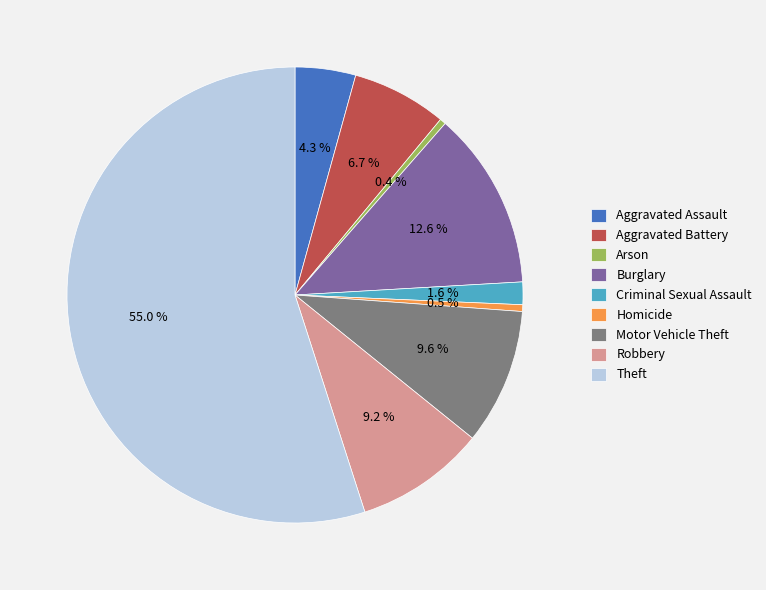

What is the largest slice in the pie chart?

Theft